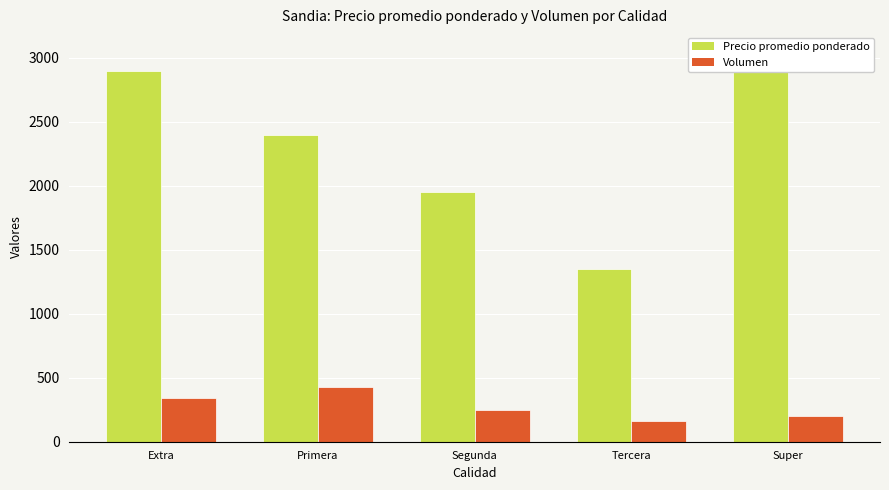

What is the label of the 2nd bar from the right?

Tercera